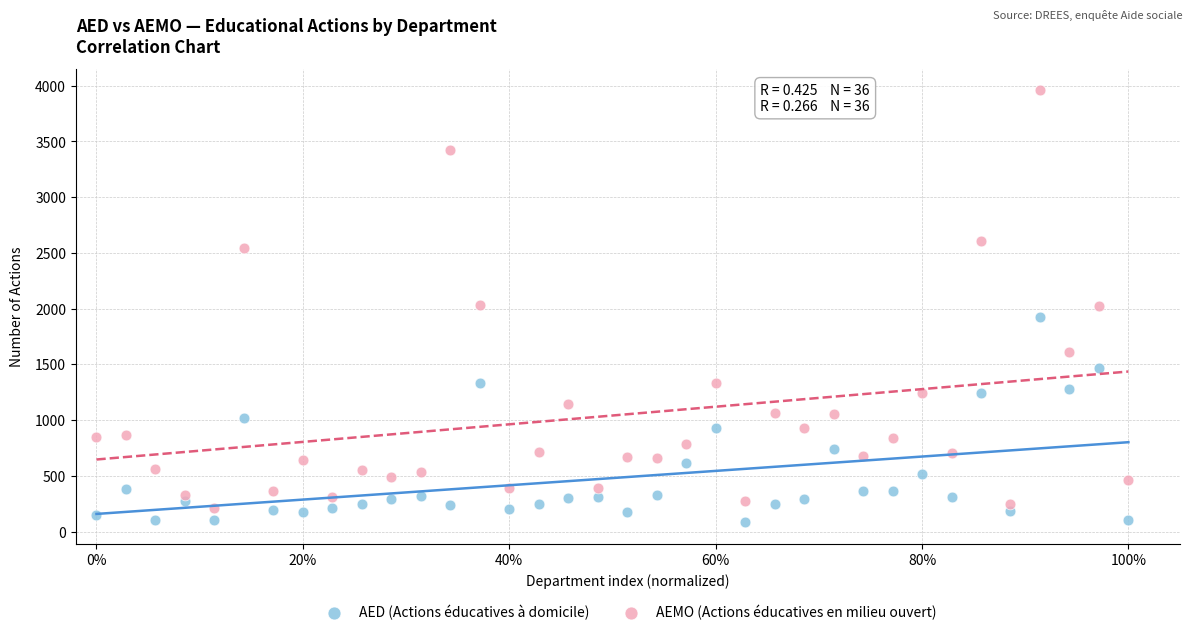

Across all data points, what is the range of Y values (max minus min)?

3876